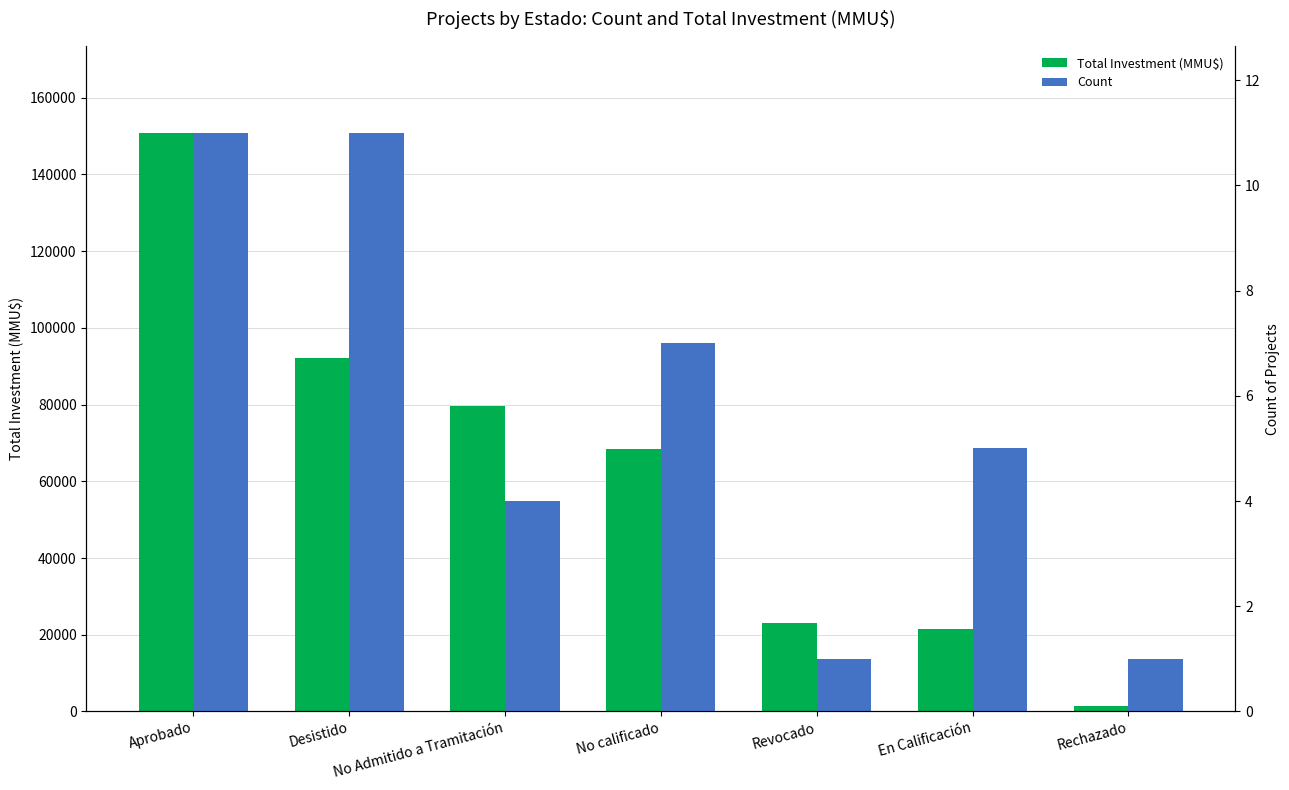

What is the total value across all series at En Calificación?

21598